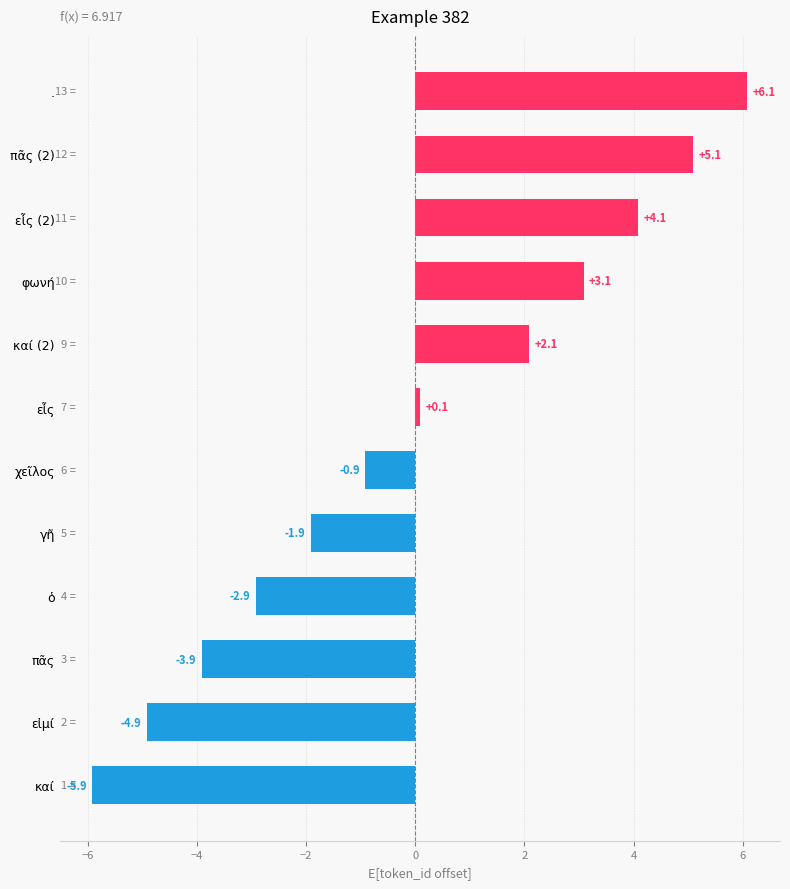

Reading top to bottom, transcribe all the data shown in this chart.

.=6.1	πᾶς (2)=5.1	εἷς (2)=4.1	φωνή=3.1	καί (2)=2.1	εἷς=0.1	χεῖλος=-0.9	γῆ=-1.9	ὁ=-2.9	πᾶς=-3.9	εἰμί=-4.9	καί=-5.9